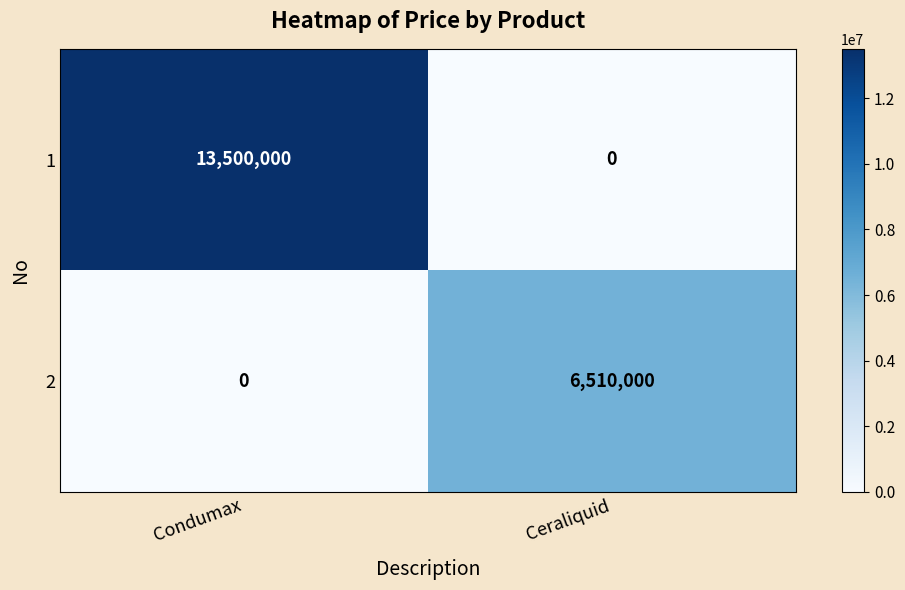

Rank the series by their average value, from highest to lowest.

1, 2